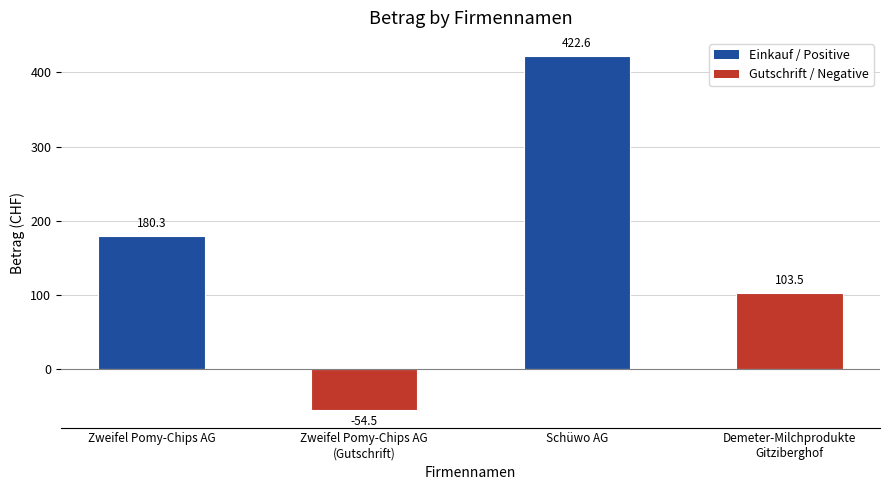

Is it true that the value at Zweifel Pomy-Chips AG is 92.4?

False